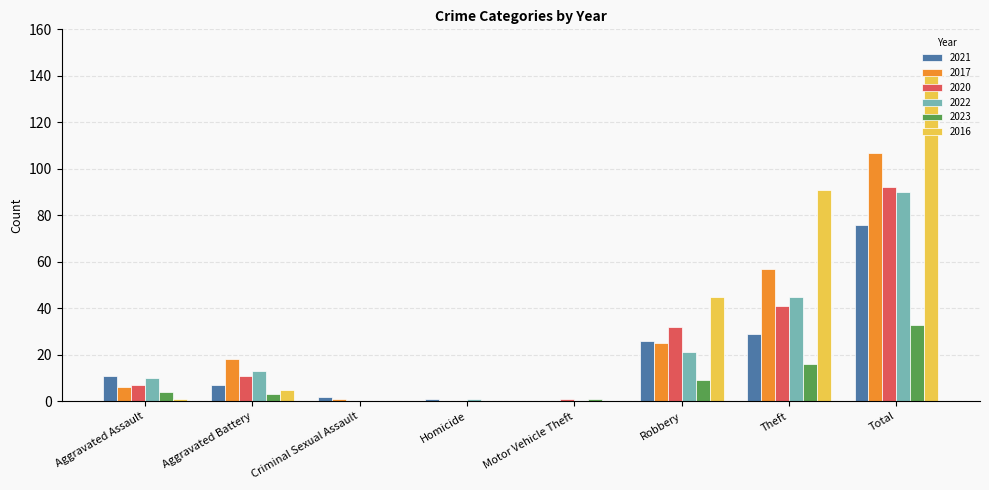

Between Aggravated Battery and Theft, which series saw the biggest shift?

2016